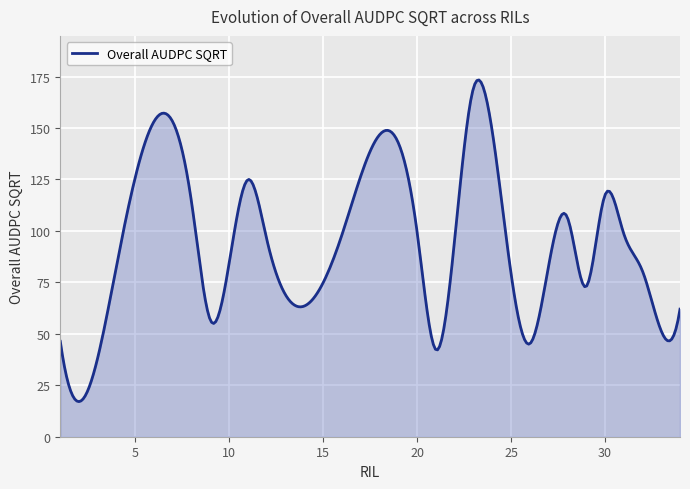

What is the difference between the maximum and minimum values?

156.3